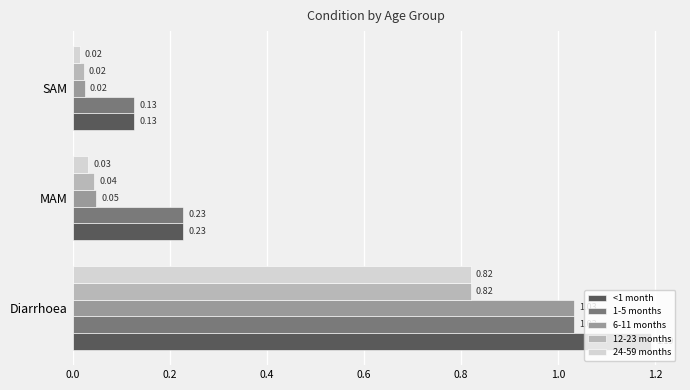

Which series has the largest range (max minus min)?

<1 month